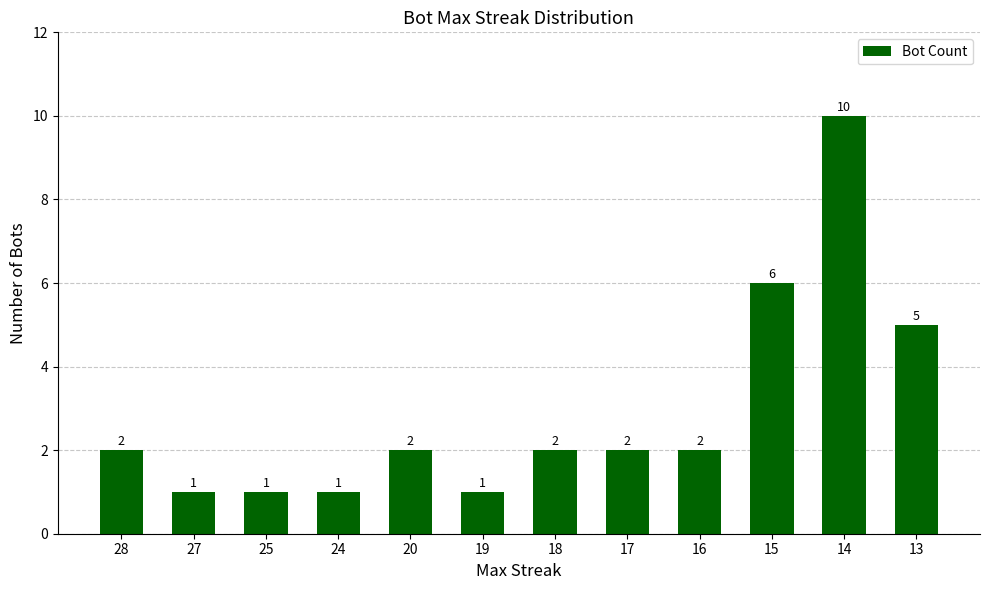

What is the minimum value shown in the chart?

1